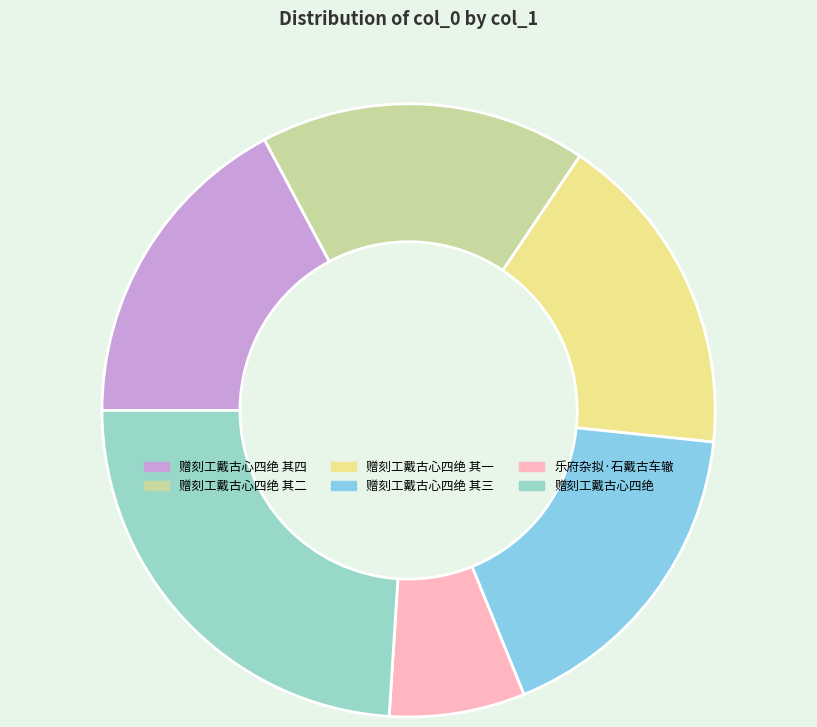

Do 赠刻工戴古心四绝 其二 and 赠刻工戴古心四绝 together represent more than half of the pie?

No